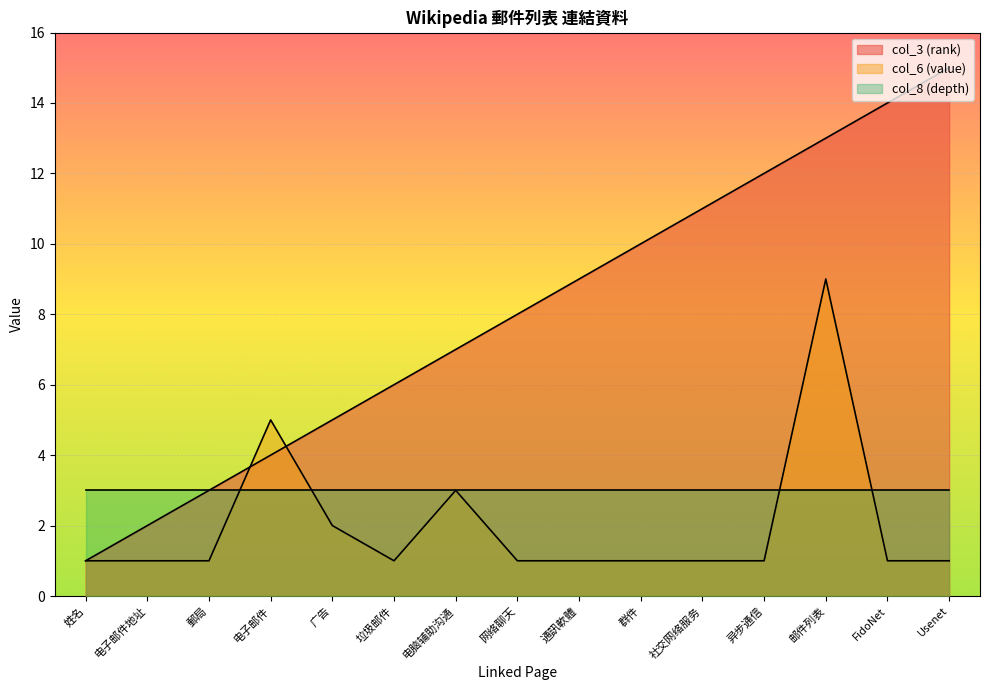

What is the value of the col_3 (rank) point at the 2nd from the left?

2